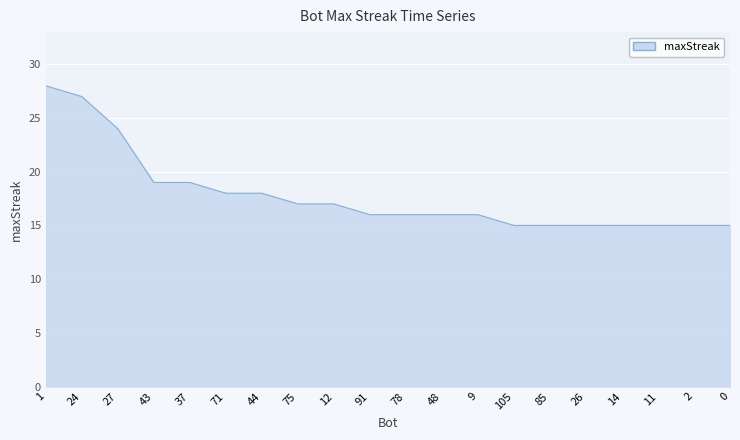

The value at 43 is 19. True or false?

True